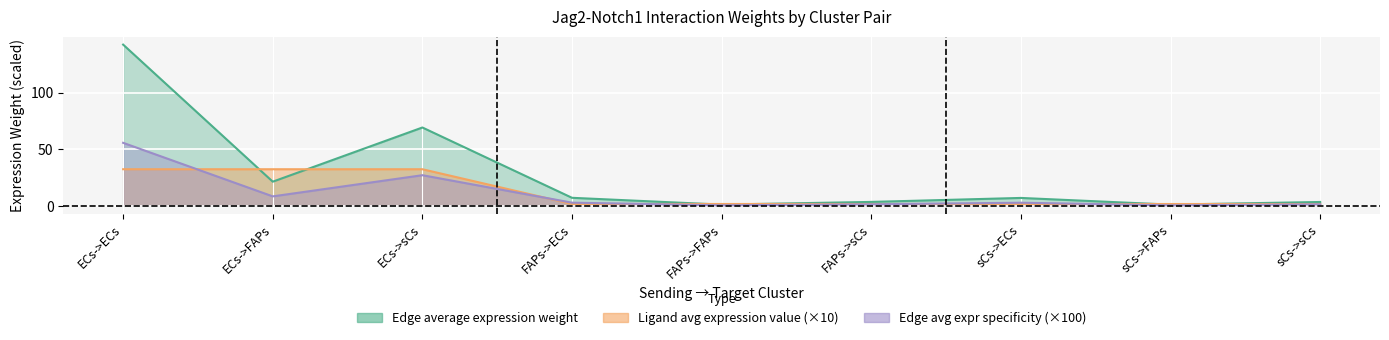

True or false: Edge average expression weight has a value of 3.4 at sCs->sCs.

True